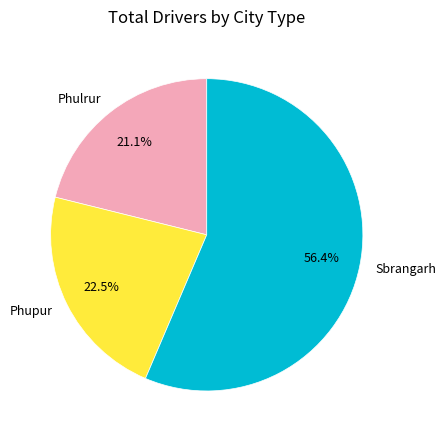

How many segments does this pie chart have?

3